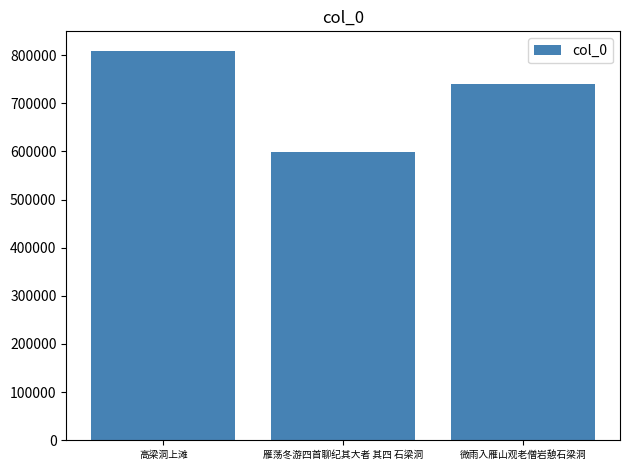

What is the change in value from 雁荡冬游四首聊纪其大者 其四 石梁洞 to 微雨入雁山观老僧岩憩石梁洞?

+142547